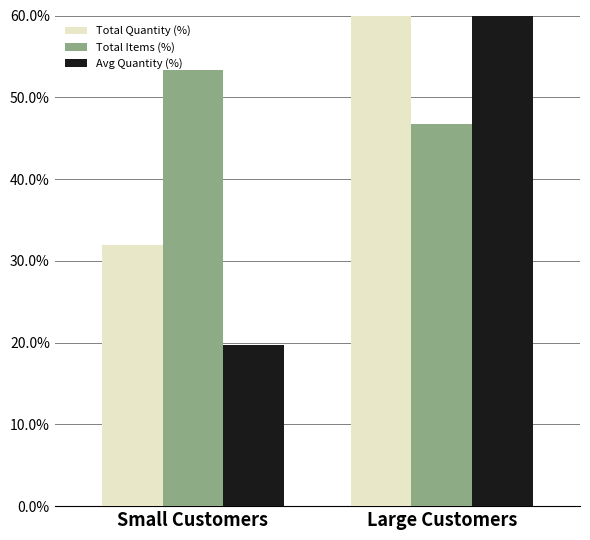

What are all the series names shown in the legend?

Total Quantity (%), Total Items (%), Avg Quantity (%)